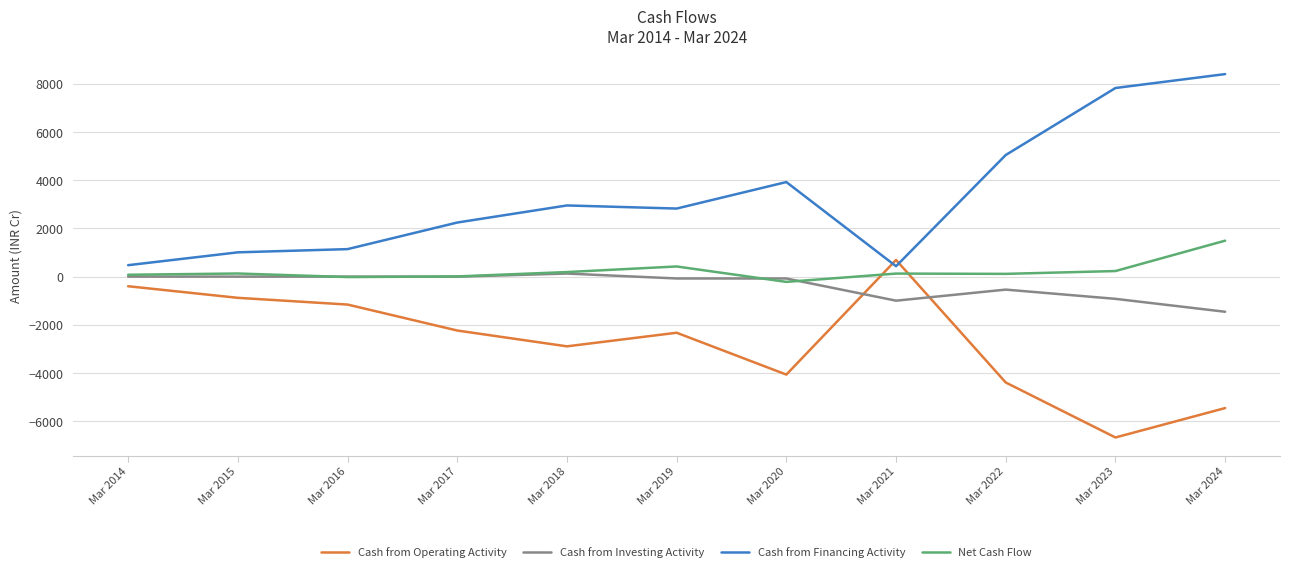

Which series has the largest total across all categories?

Cash from Financing Activity